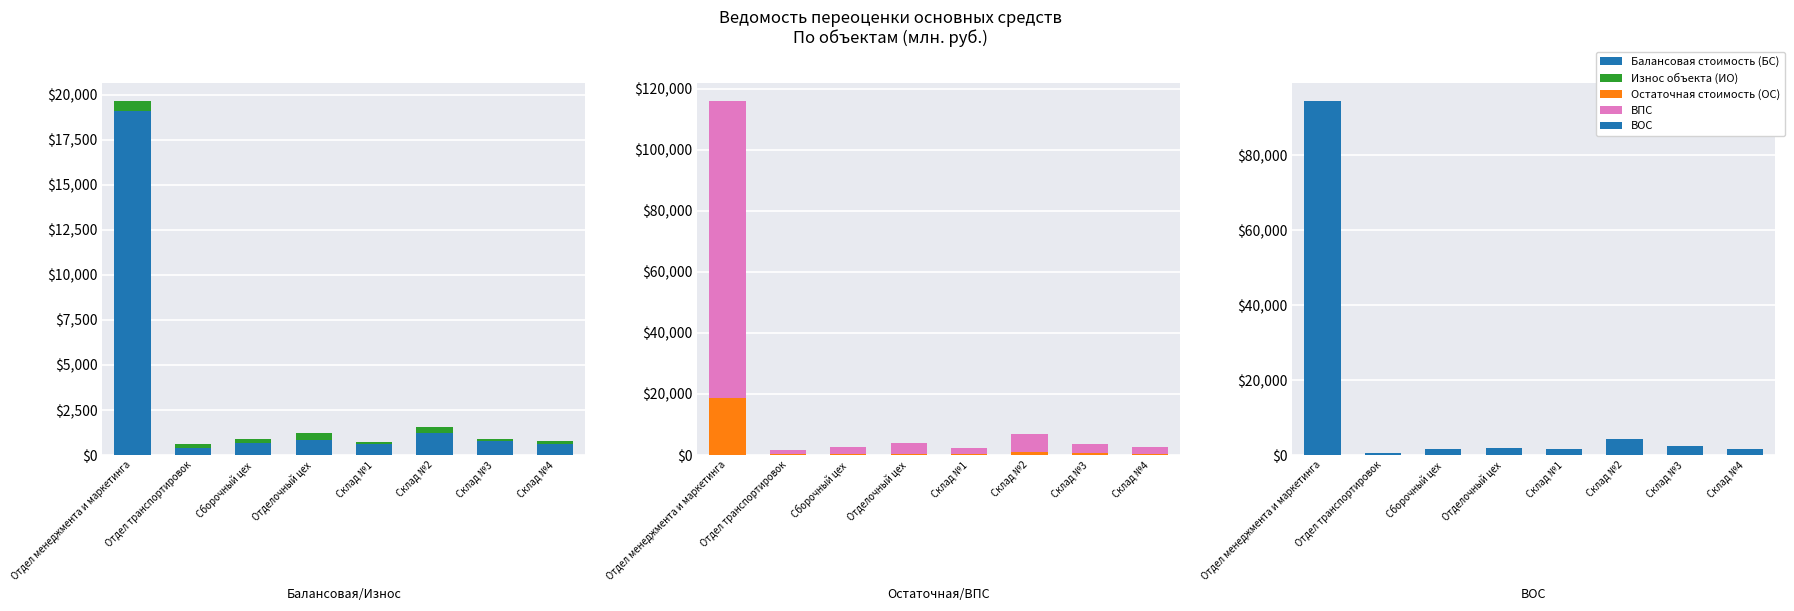

Which series has the largest range (max minus min)?

ВПС